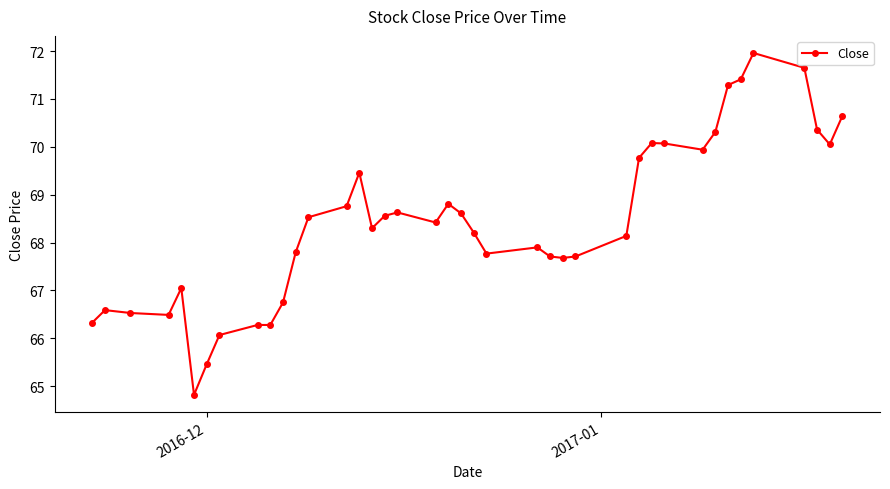

True or false: the data has more than 0 interior local peaks.

True